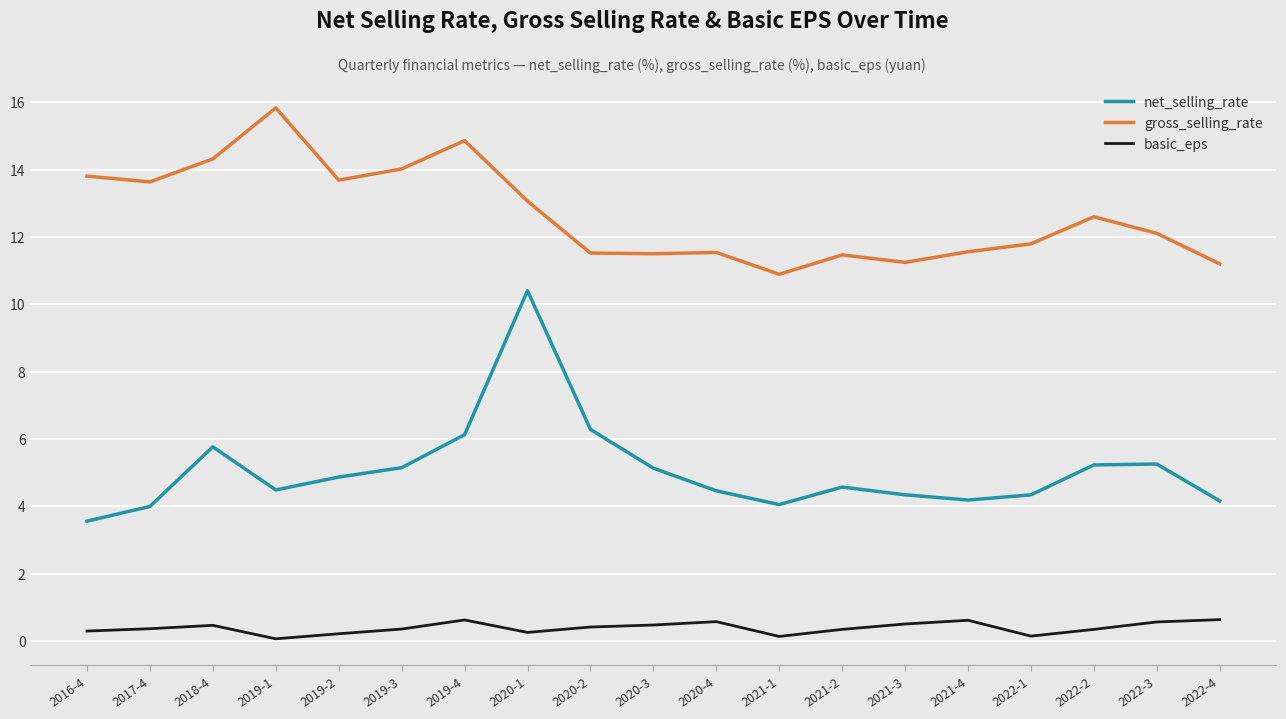

List the series in order of their overall mean, lowest first.

basic_eps, net_selling_rate, gross_selling_rate